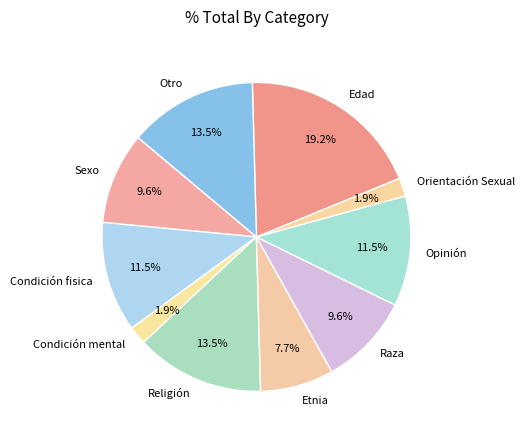

Count the number of slices in the pie.

10